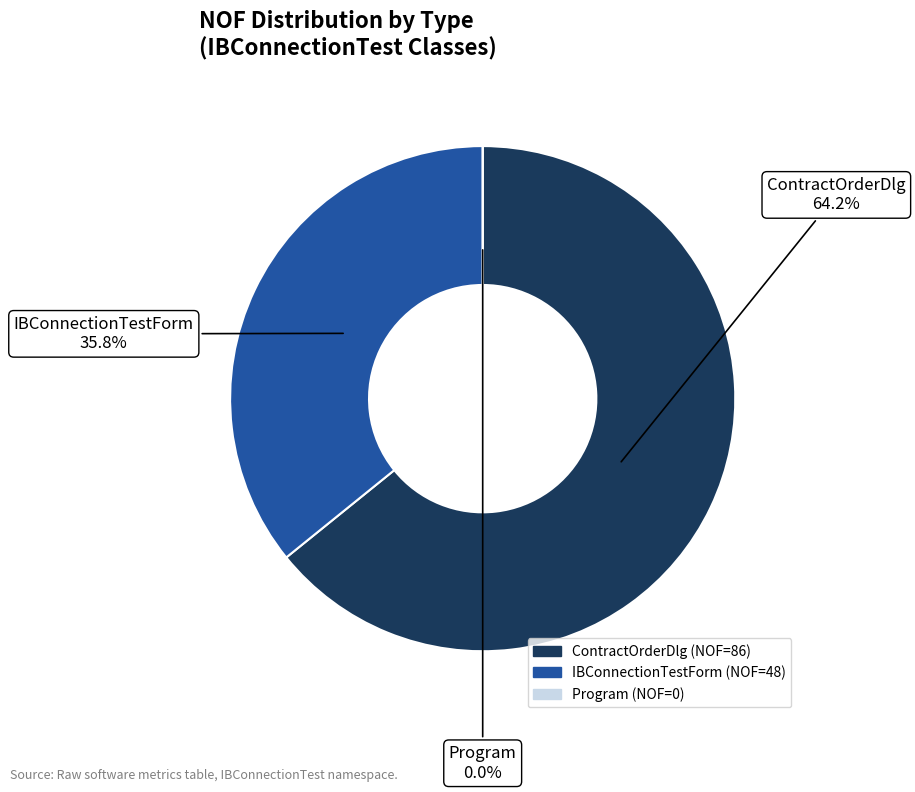

To the nearest percent, what percentage of the pie is IBConnectionTestForm?

36%